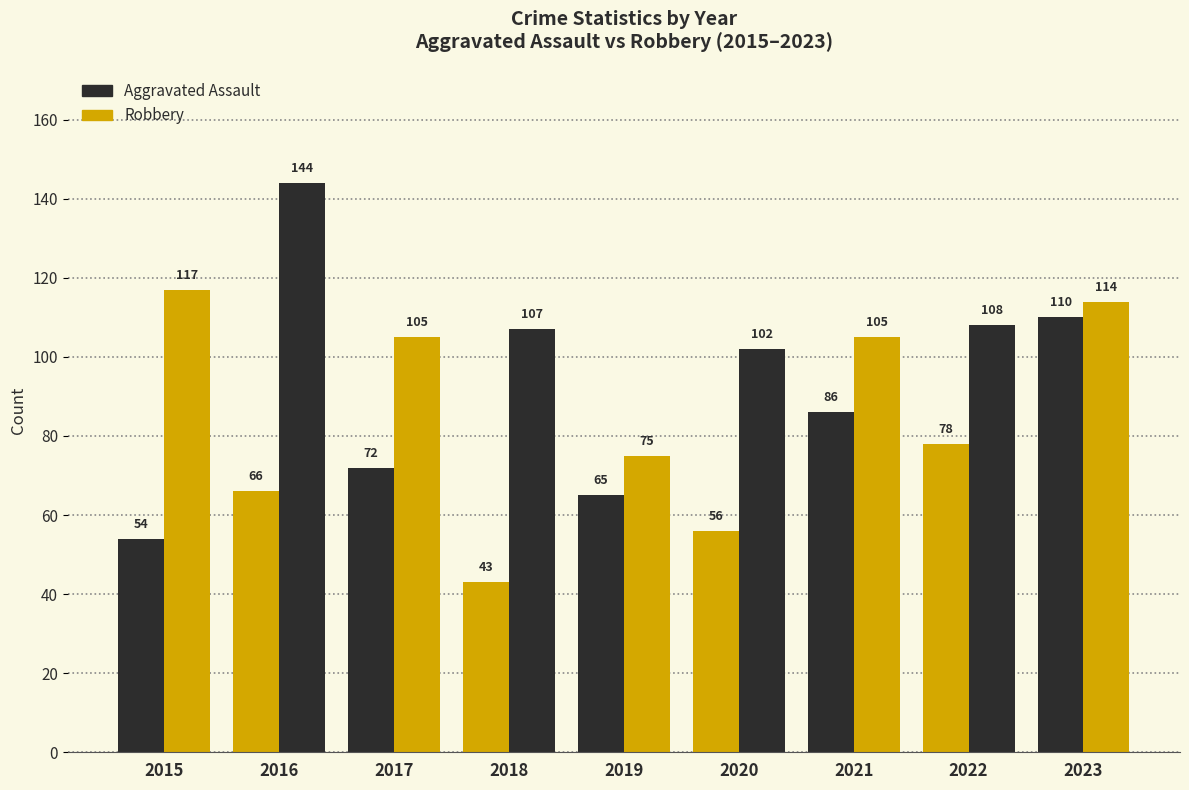

How many data points does each series have?

9